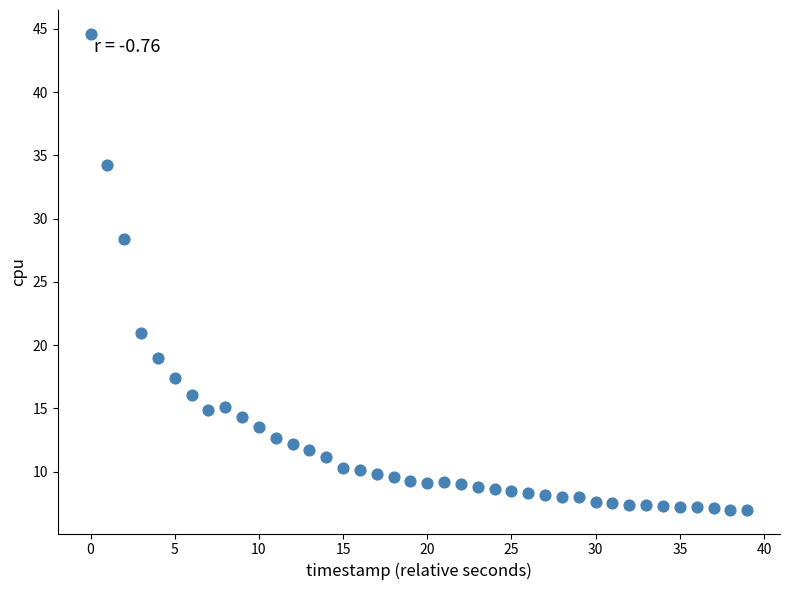

What Y value in the scatter plot is closest to 25?

28.4